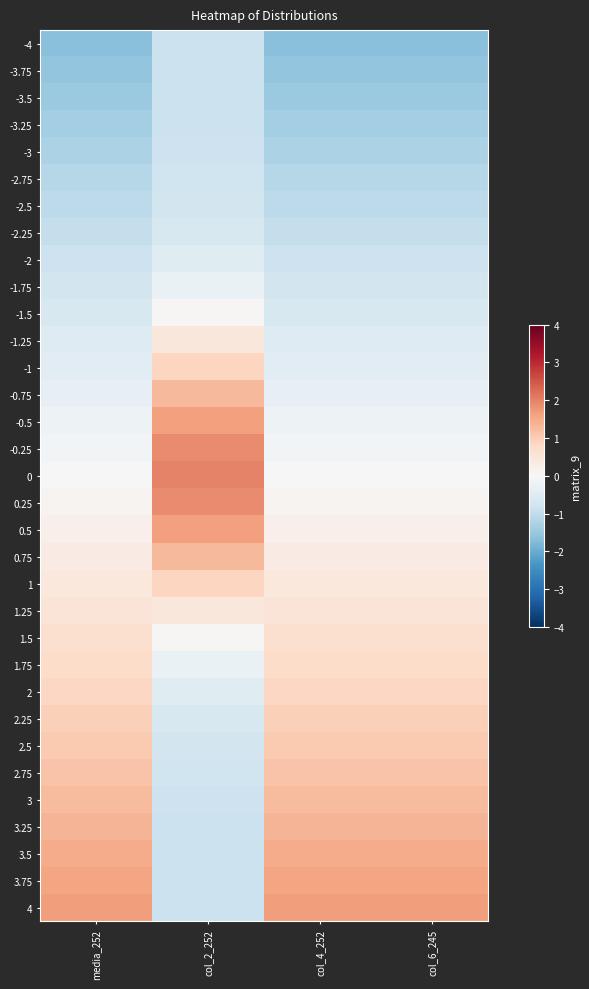

Rank the series by their maximum value, from highest to lowest.

0, -0.25, 0.25, 4, -0.5, 0.5, 3.75, 3.5, 3.25, -0.75, 0.75, 3, 2.75, 2.5, 2.25, -1, 1, 2, 1.75, 1.5, 1.25, -1.25, -1.5, -1.75, -2, -2.25, -2.5, -2.75, -3, -3.25, -3.5, -3.75, -4